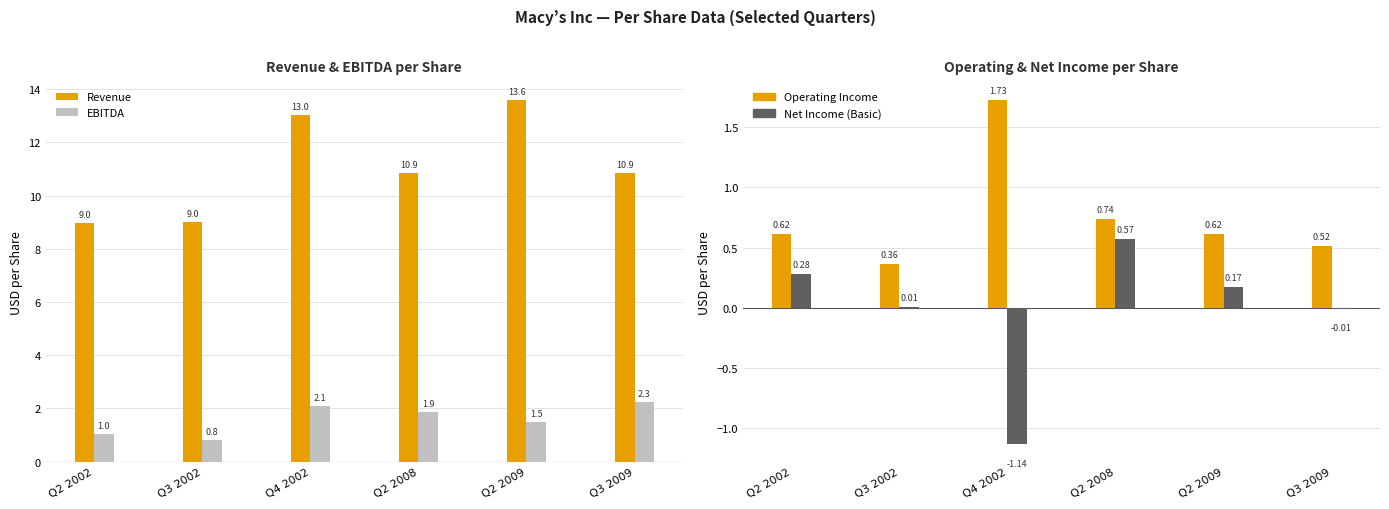

Rank the series by their maximum value, from highest to lowest.

Revenue, EBITDA, Operating Income, Net Income (Basic)